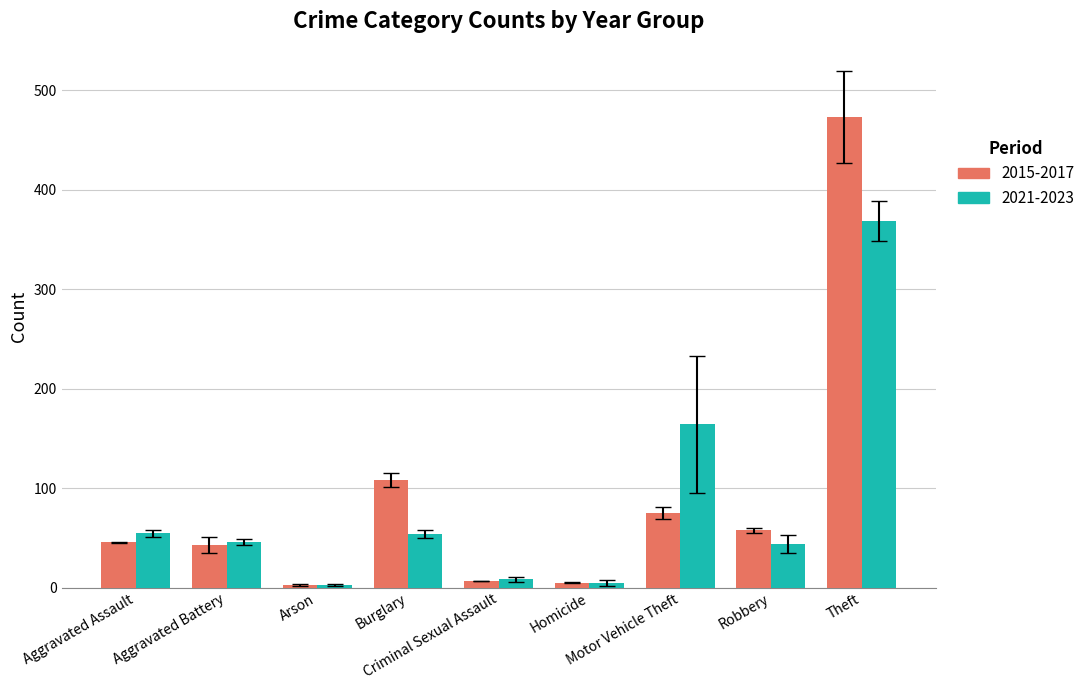

Which series has the largest range (max minus min)?

2015-2017